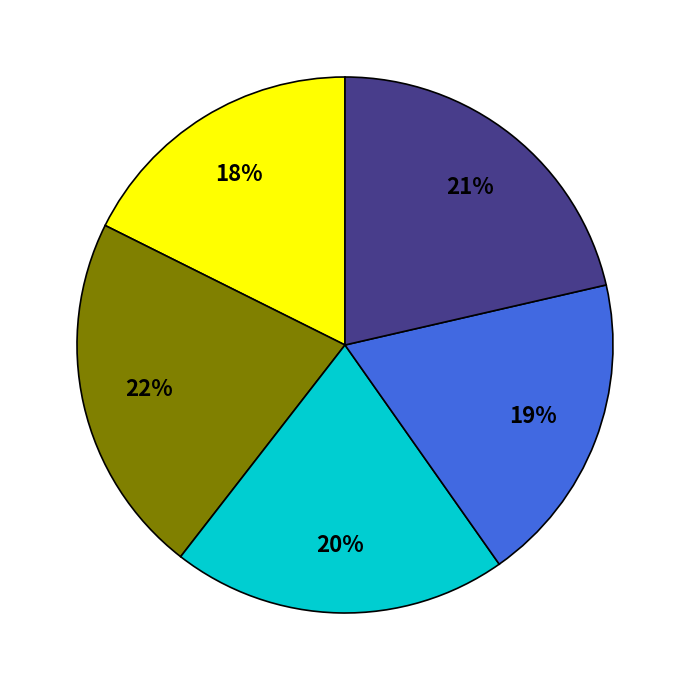

To the nearest percent, what is the average slice percentage?

20%